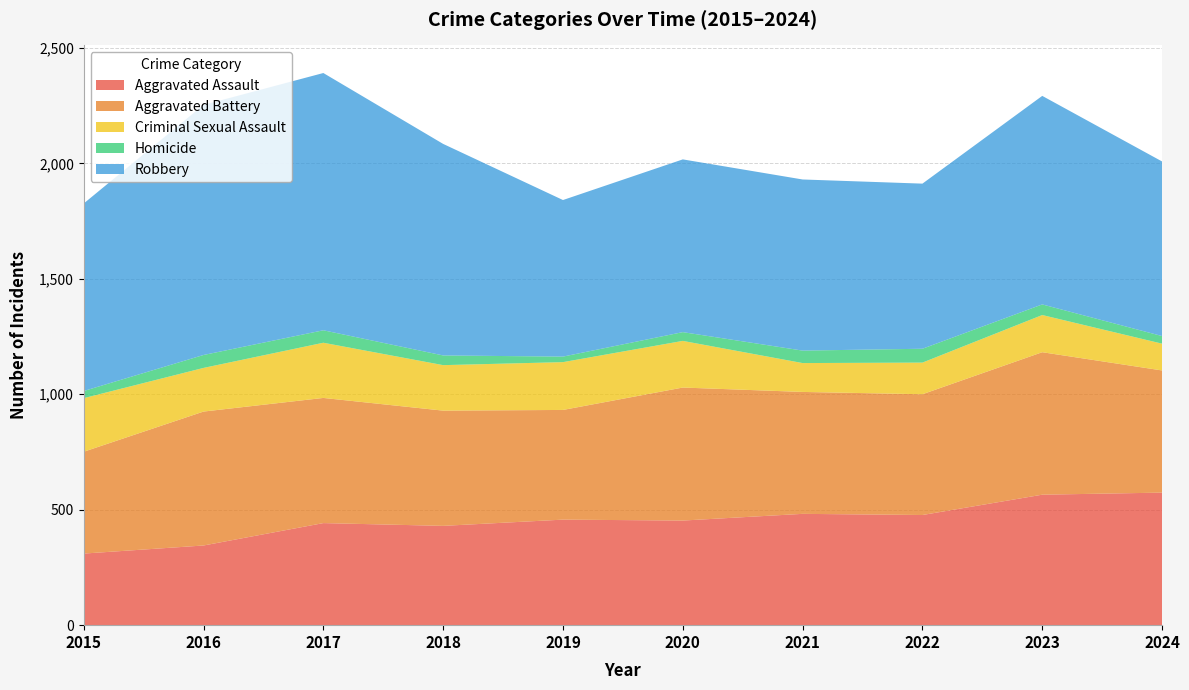

Reading left to right, transcribe all the data shown in this chart.

Aggravated Assault: 2015=310	2016=345	2017=442	2018=430	2019=457	2020=453	2021=482	2022=477	2023=565	2024=574
Aggravated Battery: 2015=441	2016=580	2017=542	2018=499	2019=475	2020=576	2021=528	2022=523	2023=617	2024=529
Criminal Sexual Assault: 2015=232	2016=189	2017=239	2018=197	2019=207	2020=202	2021=125	2022=137	2023=161	2024=116
Homicide: 2015=31	2016=56	2017=54	2018=42	2019=24	2020=38	2021=54	2022=60	2023=46	2024=33
Robbery: 2015=812	2016=1083	2017=1114	2018=916	2019=678	2020=748	2021=741	2022=715	2023=903	2024=756